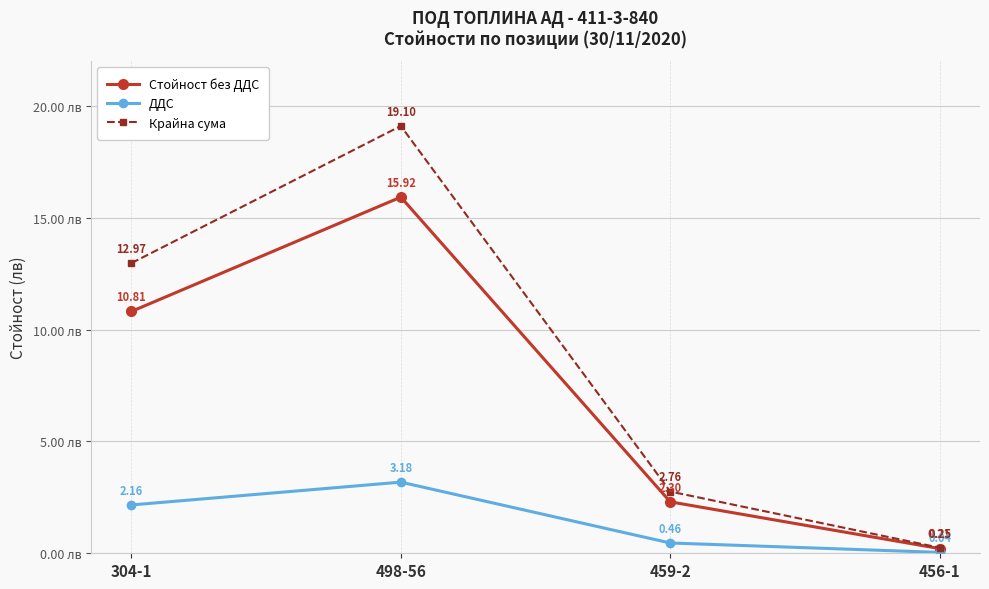

Rank the series by their average value, from lowest to highest.

ДДС, Стойност без ДДС, Крайна сума